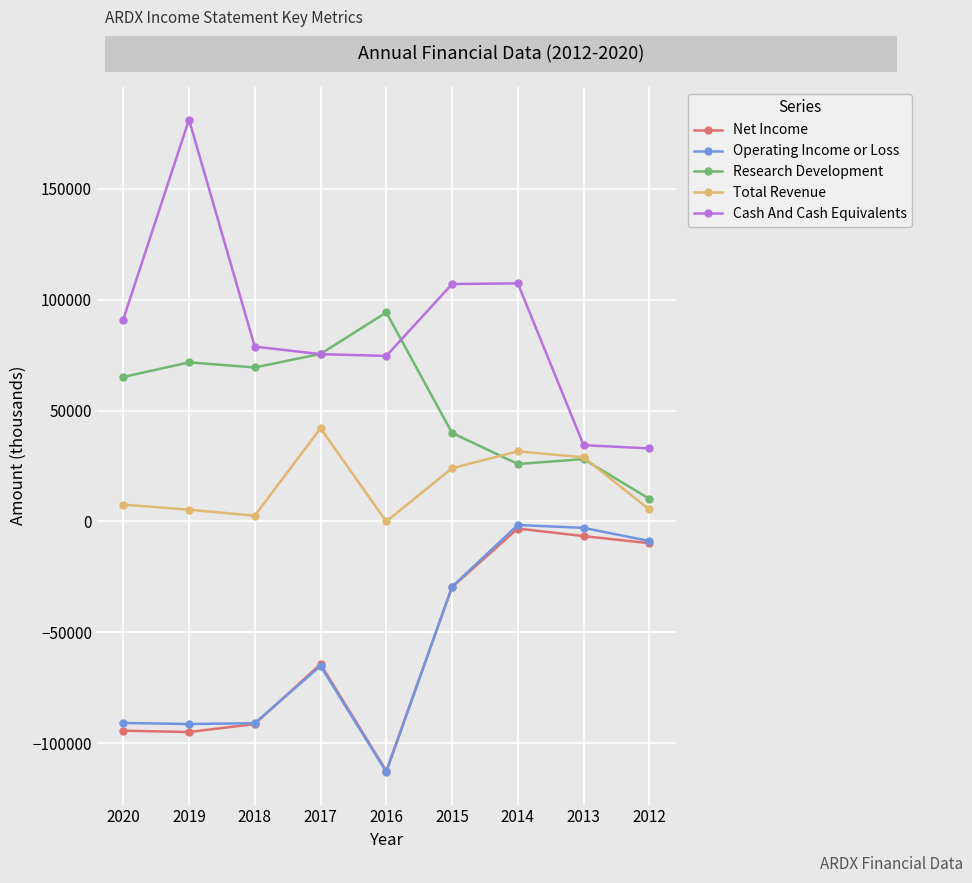

What are all the series names shown in the legend?

Net Income, Operating Income or Loss, Research Development, Total Revenue, Cash And Cash Equivalents